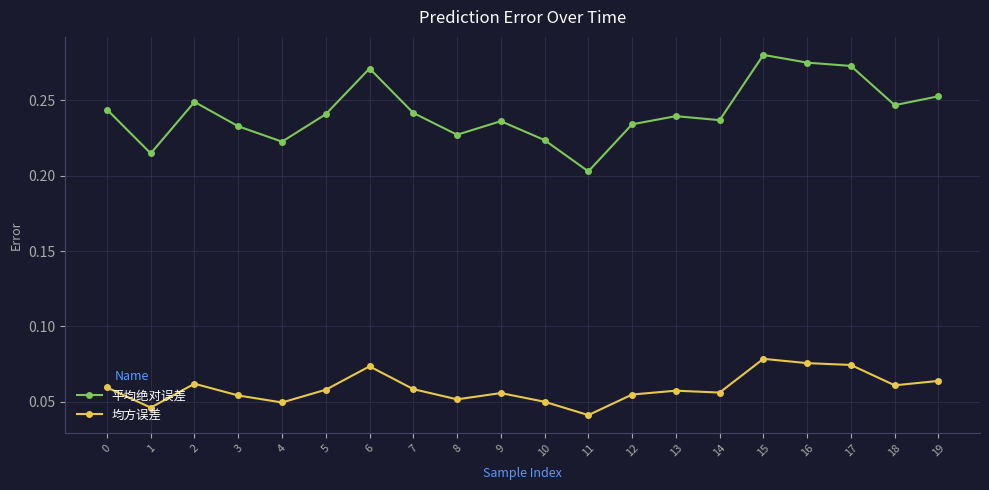

True or false: 平均绝对误差 and 均方误差 intersect in this chart.

False